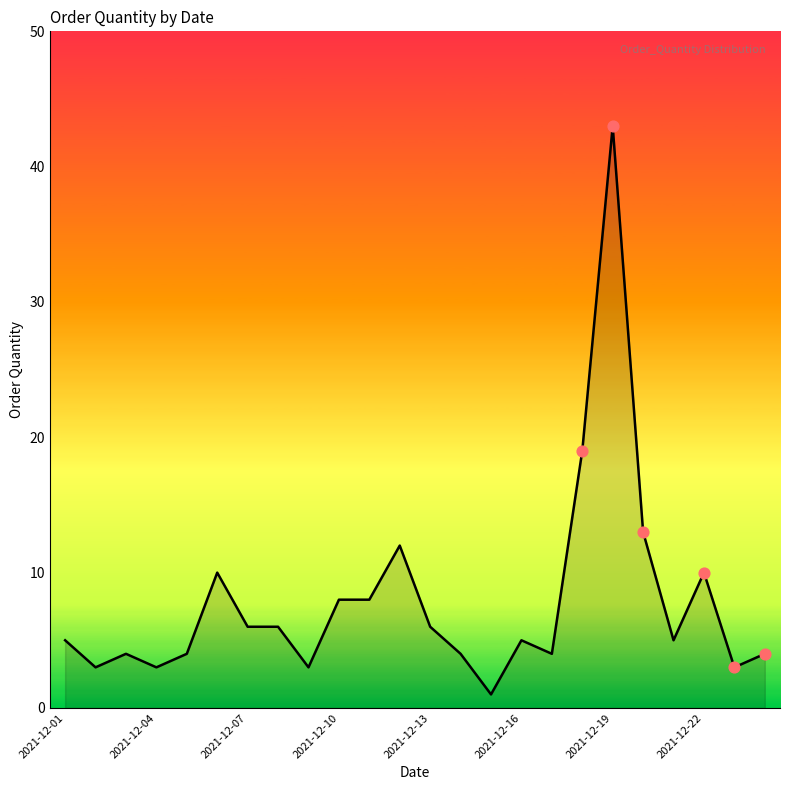

What is the difference between the maximum and minimum values?

42